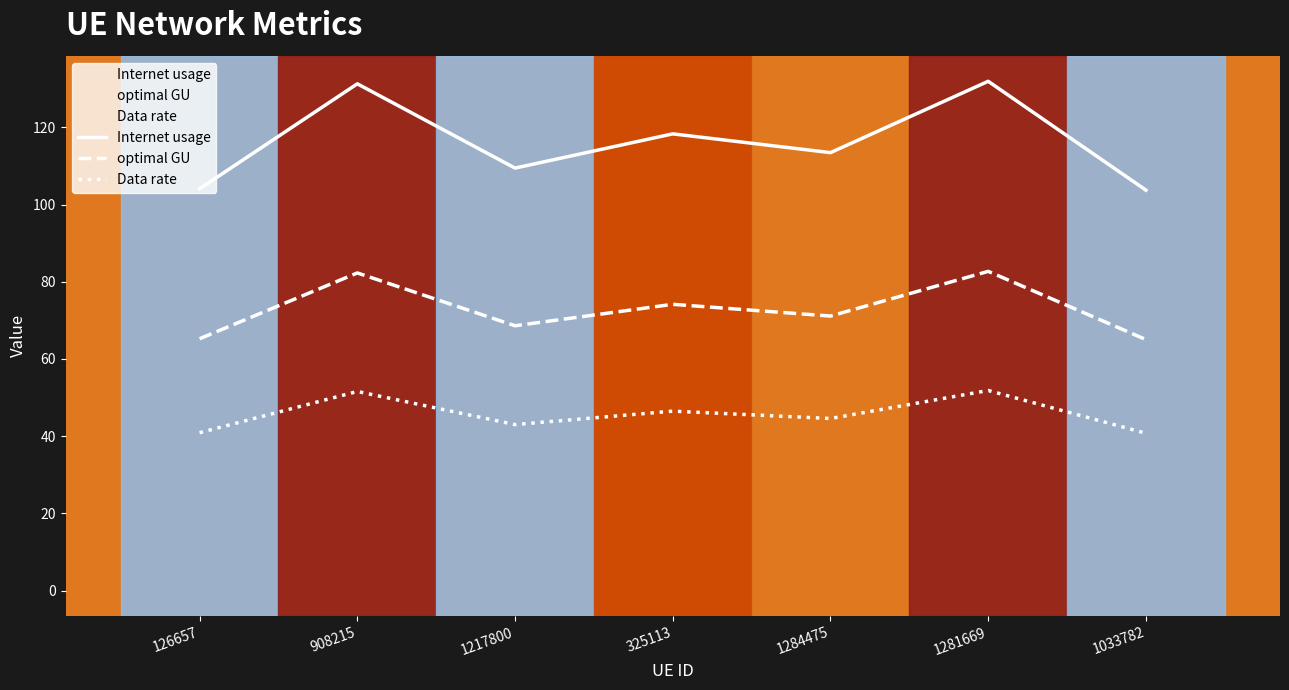

The value of Data rate at 325113 is 46.5. True or false?

True